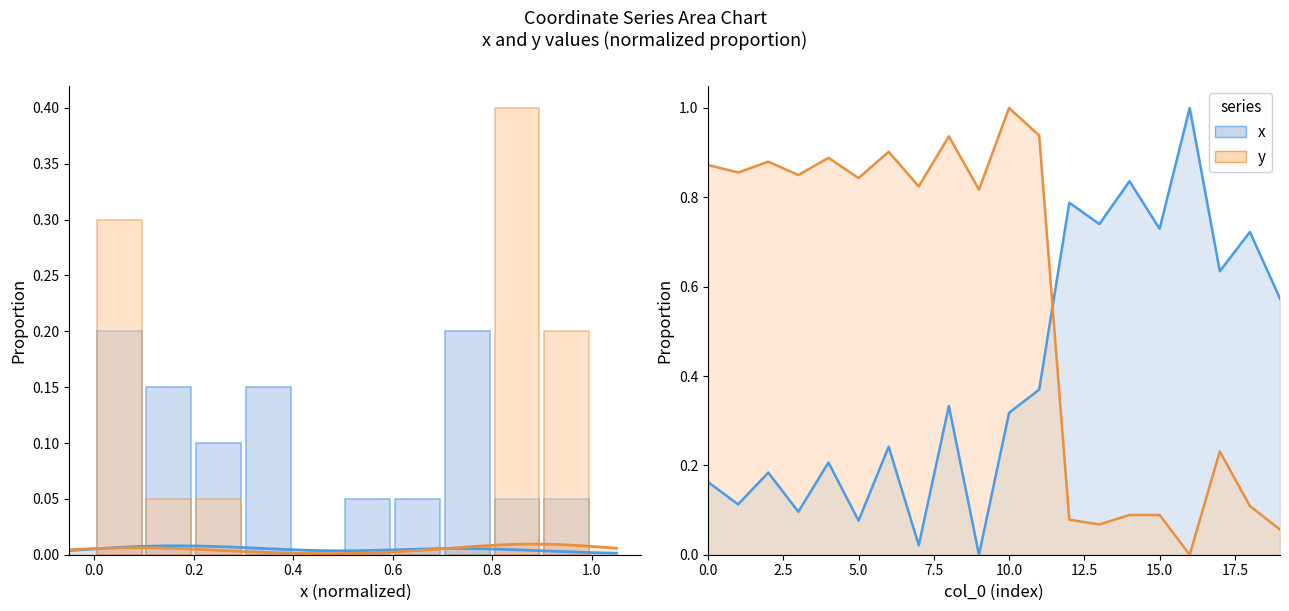

Does the chart contain any negative values?

No